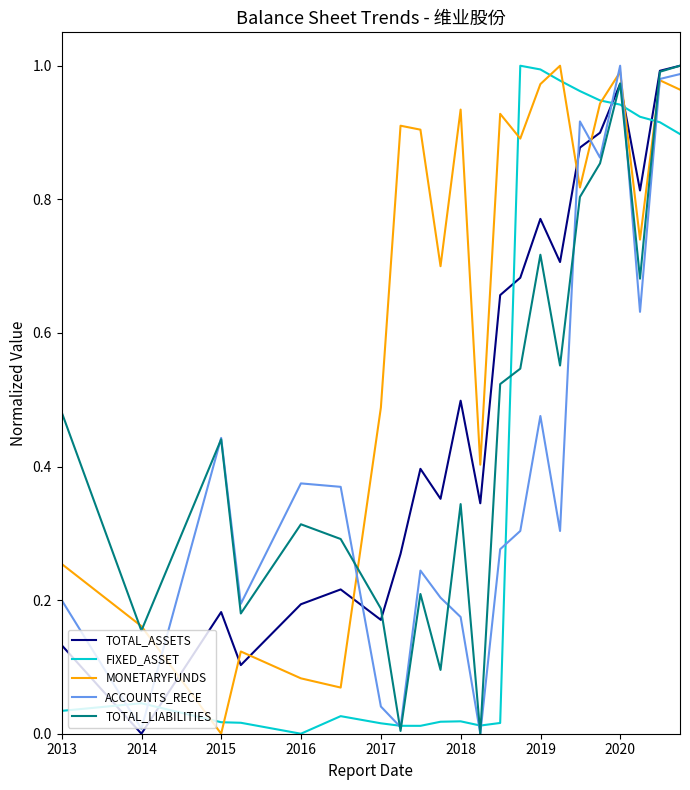

How many positive values does the FIXED_ASSET series have?

21